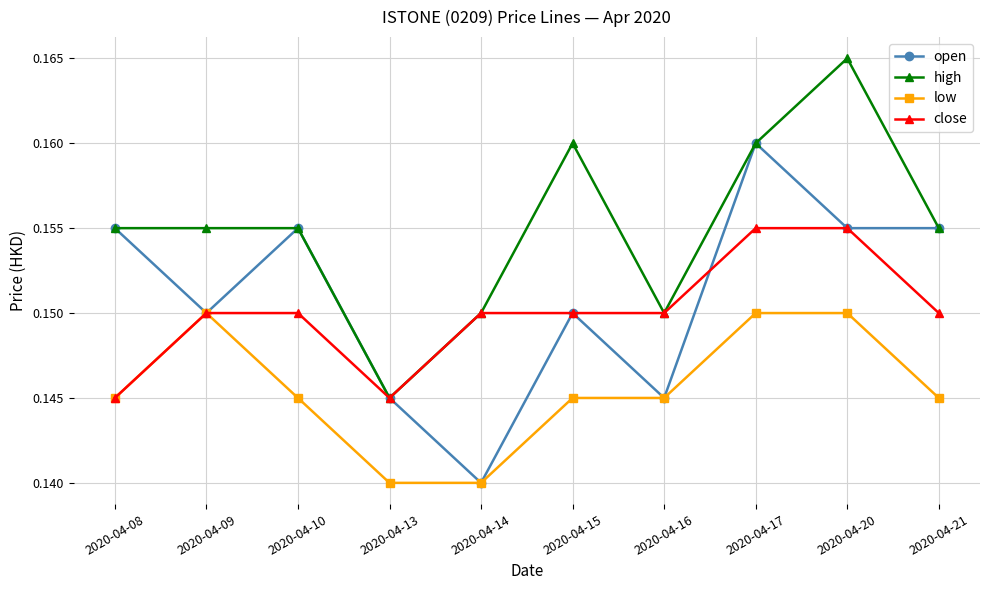

What is the total value across all series at 2020-04-20?

0.6